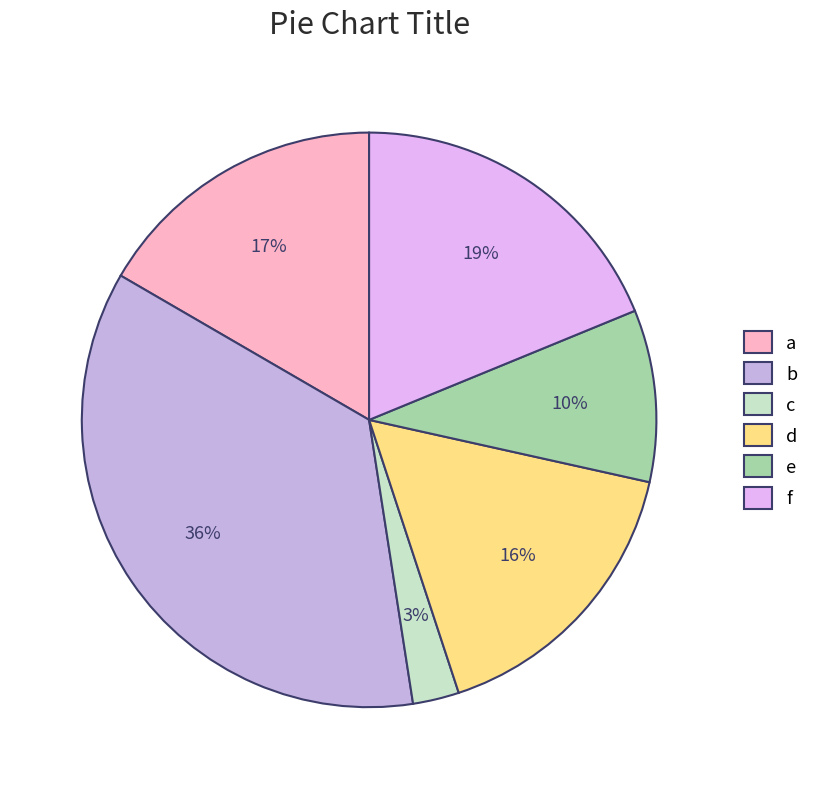

Which slice is the smallest?

c